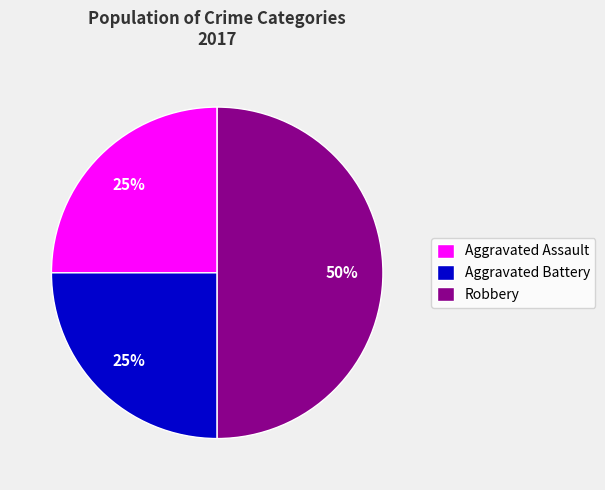

Combined, do Robbery and Aggravated Battery account for over 50%?

Yes